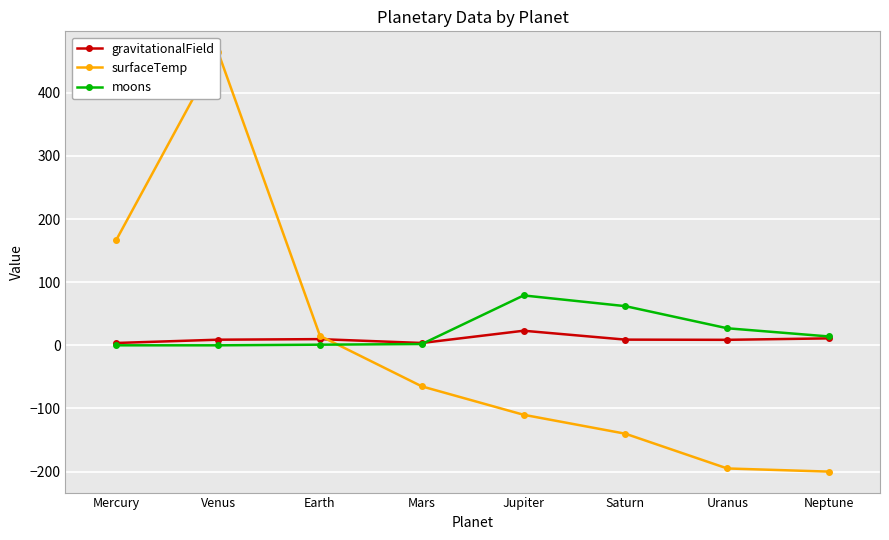

Between Neptune and Earth, which is larger?

Neptune